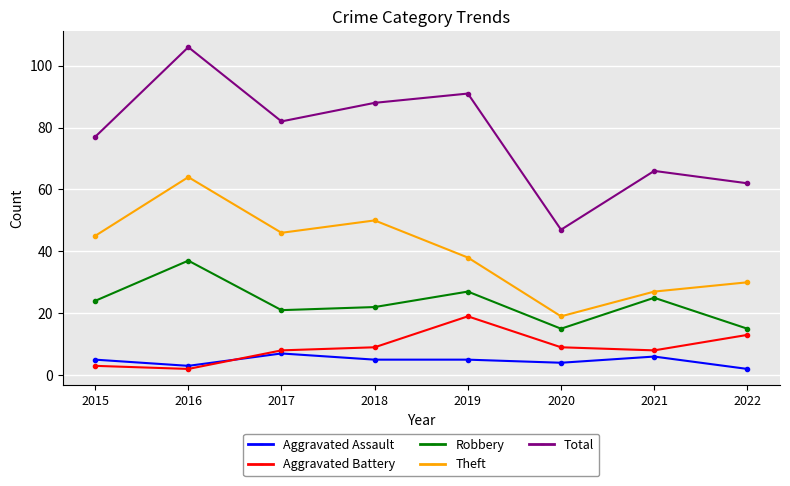

How many data points in Aggravated Battery are less than 9?

4